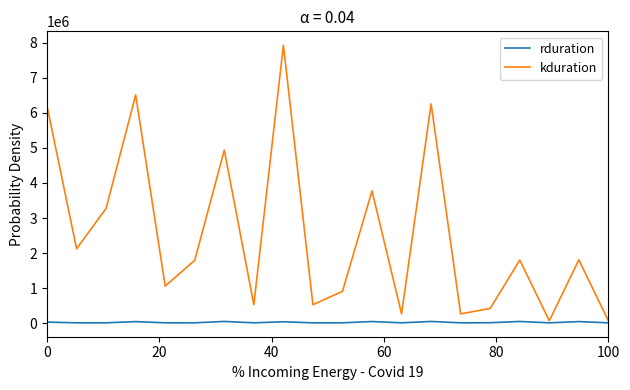

Which series has the largest total across all categories?

kduration